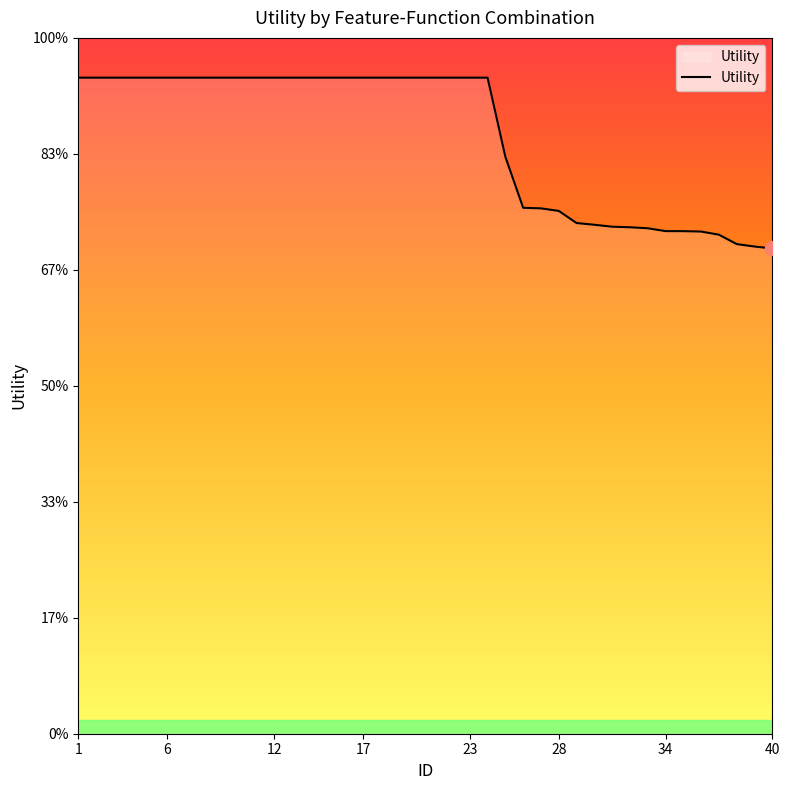

Does the chart have visible grid lines?

No